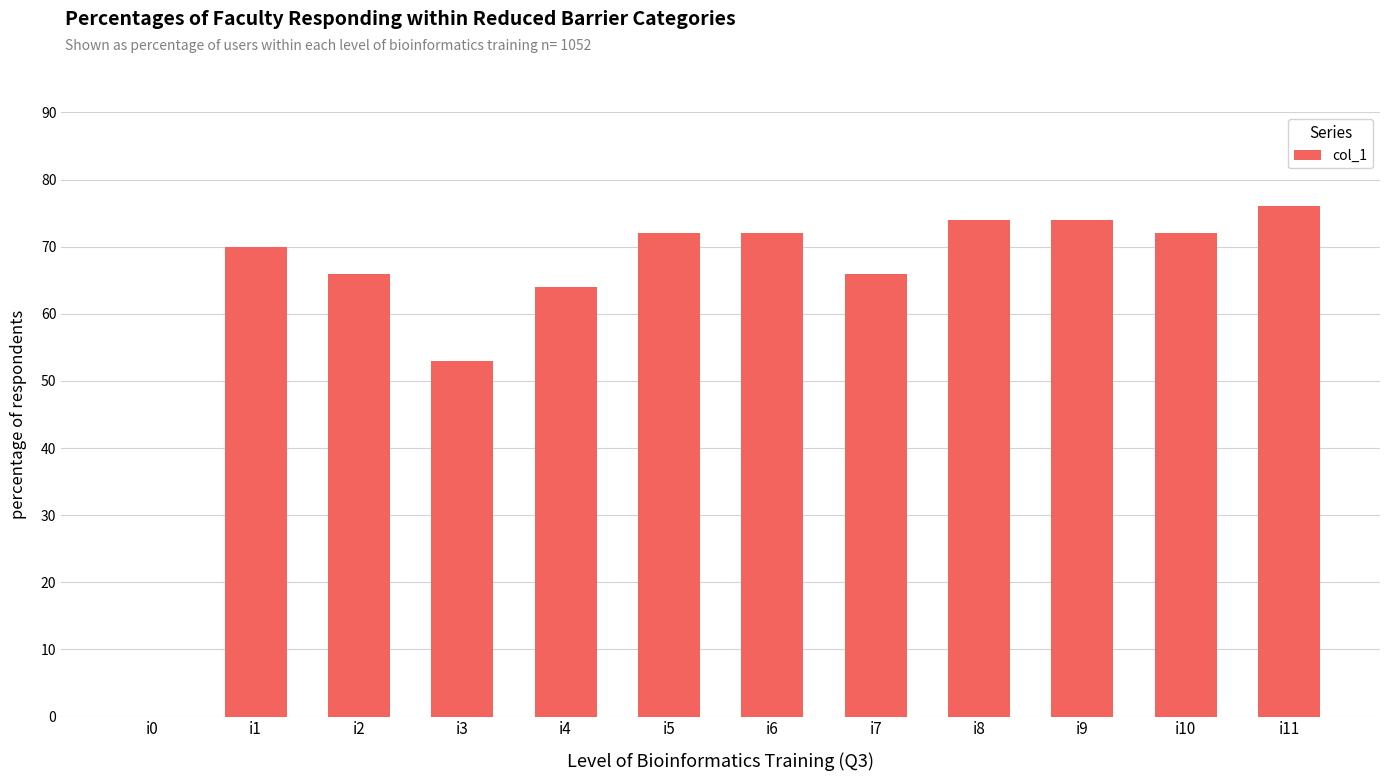

Read the value at i2, to the nearest 10.

70